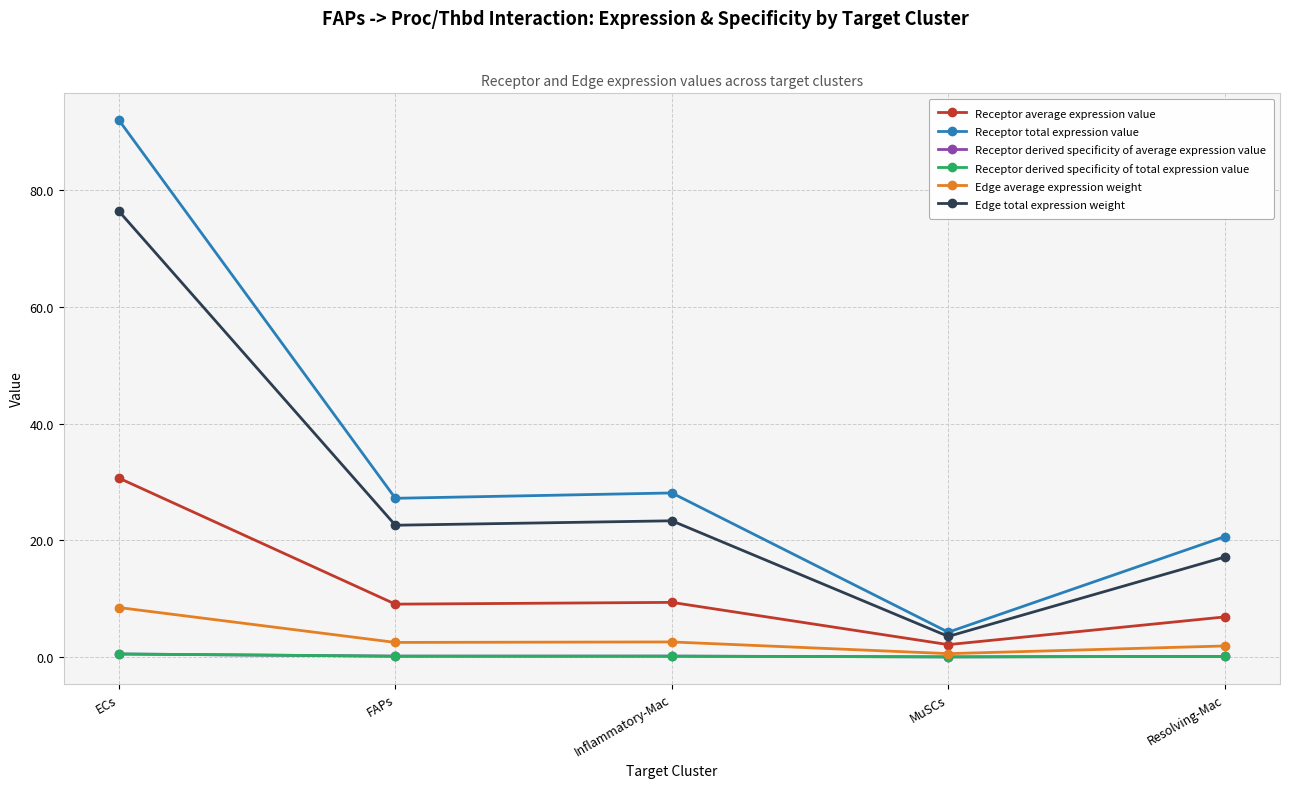

Which series has the largest total across all categories?

Receptor total expression value